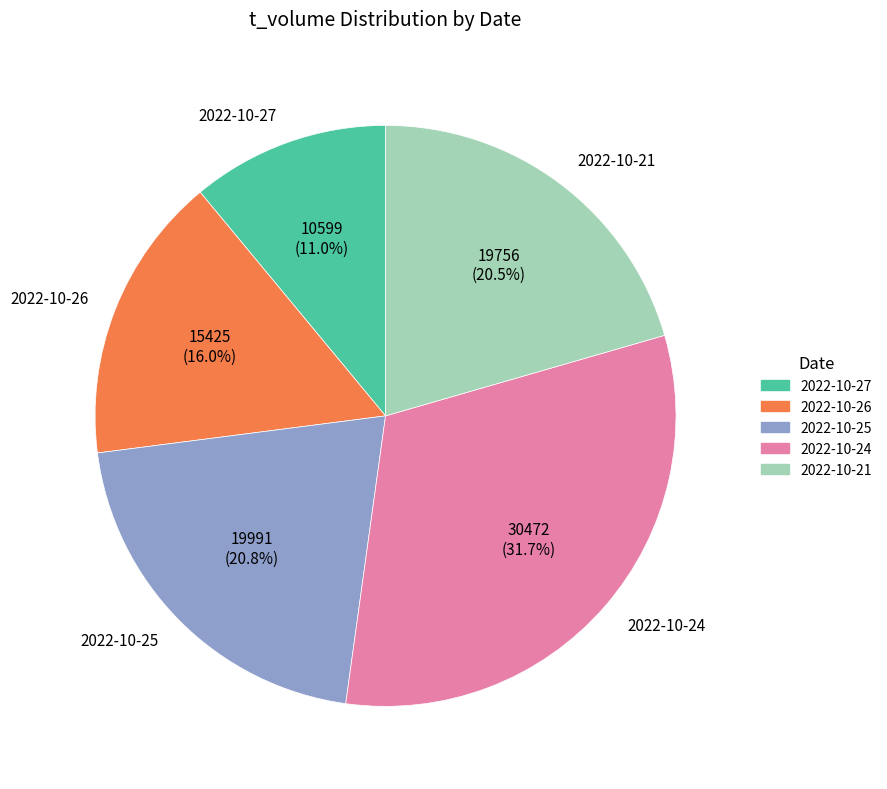

Does 2022-10-25 account for over 50% of the chart?

No